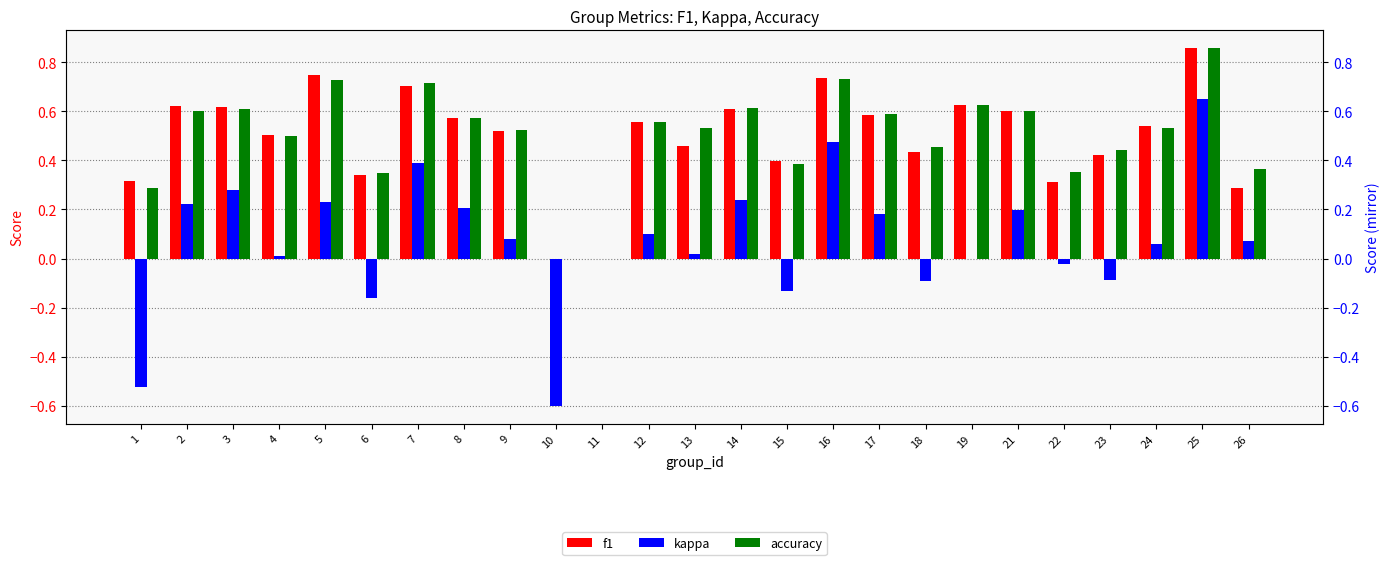

Which series has the widest spread of values?

kappa